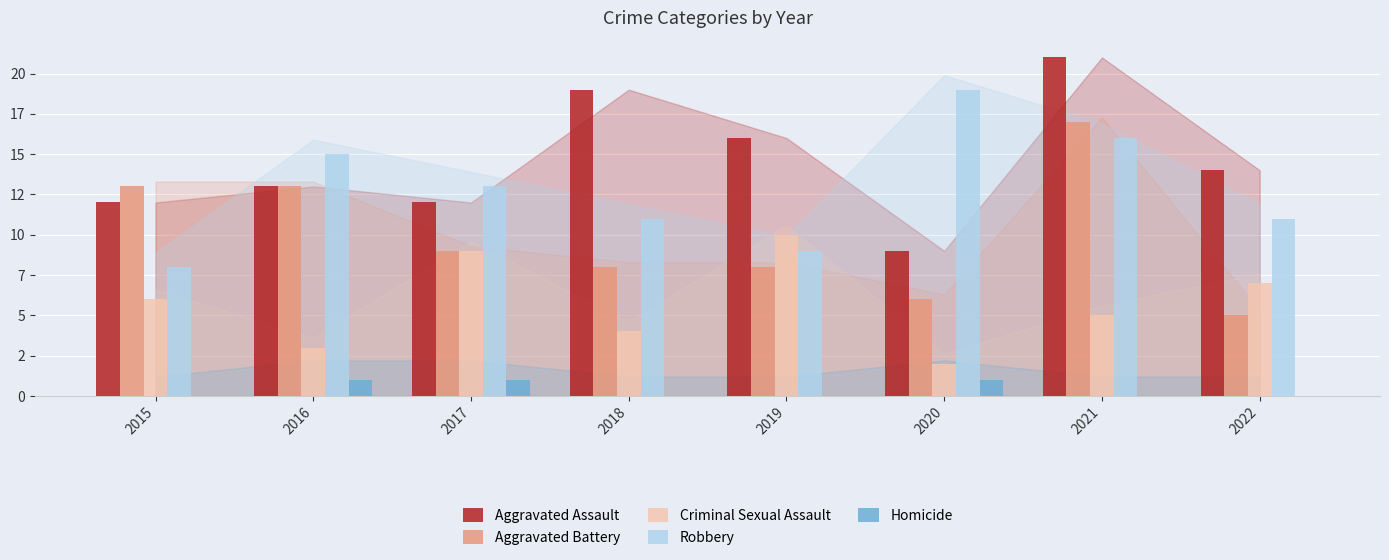

Rank the series by their maximum value, from lowest to highest.

Homicide, Criminal Sexual Assault, Aggravated Battery, Robbery, Aggravated Assault